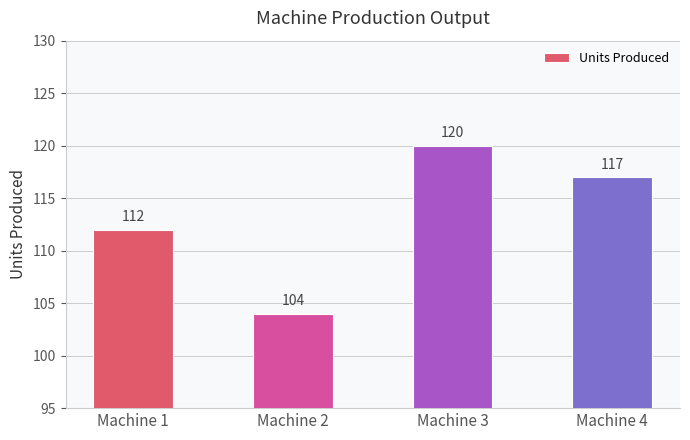

Reading right to left, what are all the values shown in this chart?

Machine 4=117	Machine 3=120	Machine 2=104	Machine 1=112